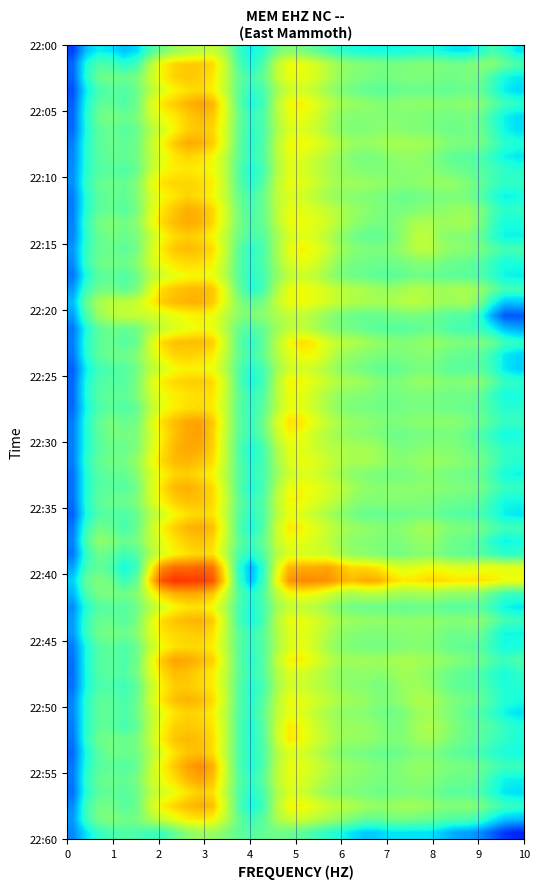

Reading right to left, list all the values displayed in this chart.

row_33: 35=0	34=0	33=21	32=8	31=10	30=11	29=9	28=25	27=13	26=17	25=15	24=12	23=14	22=16	21=19	20=18	19=23	18=26	17=28	16=34	15=36	14=39	13=38	12=37	11=35	10=31	9=33	8=32	7=6	6=29	5=30	4=27	3=24	2=22	1=20	0=0
row_35: 35=90	34=87	33=96	32=77	31=78	30=81	29=79	28=80	27=73	26=70	25=71	24=76	23=85	22=82	21=83	20=86	19=84	18=88	17=91	16=89	15=4	14=3	13=7	12=98	11=95	10=94	9=92	8=97	7=100	6=99	5=1	4=2	3=75	2=5	1=93	0=0
row_32: 35=12	34=0	33=0	32=48	31=41	30=42	29=43	28=47	27=52	26=50	25=51	24=45	23=46	22=44	21=40	20=57	19=59	18=60	17=58	16=56	15=53	14=54	13=55	12=49	11=65	10=68	9=69	8=66	7=64	6=61	5=72	4=74	3=62	2=63	1=67	0=0